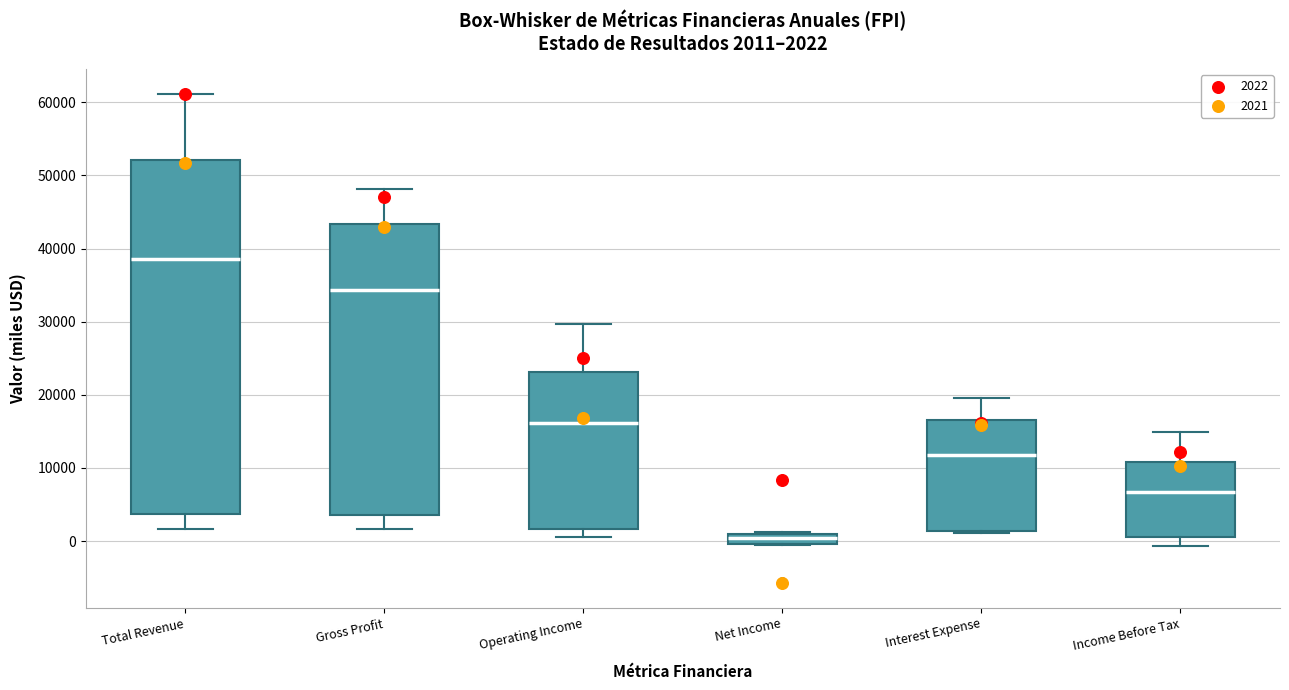

Which box is the tallest, from its lower edge to its upper edge?

Total Revenue